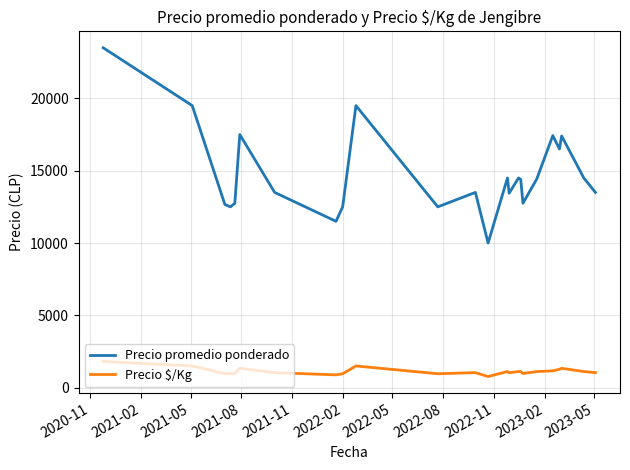

Does the chart have visible grid lines?

Yes